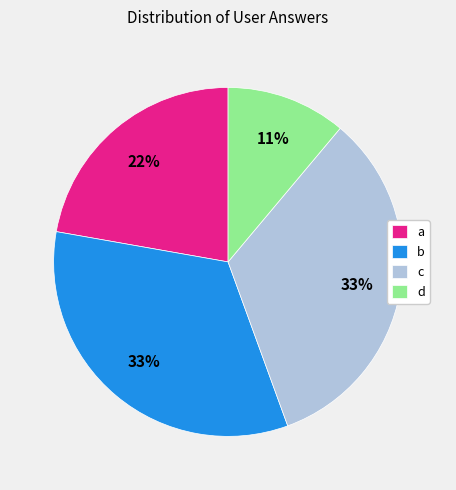

Is it true that d is 11% of the pie?

True